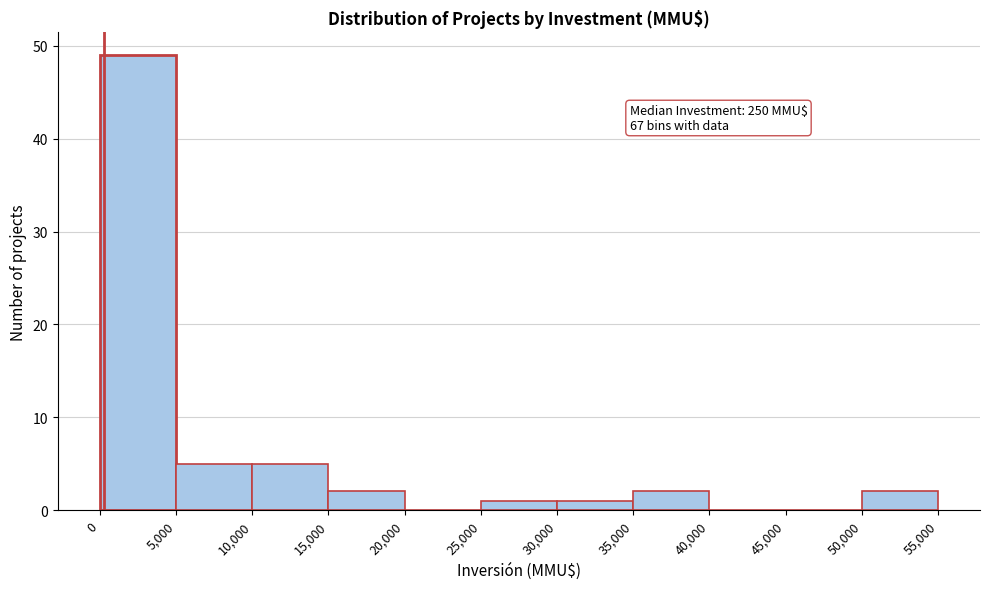

Over which range of the x-axis is the bar tallest?

0 to 5,000